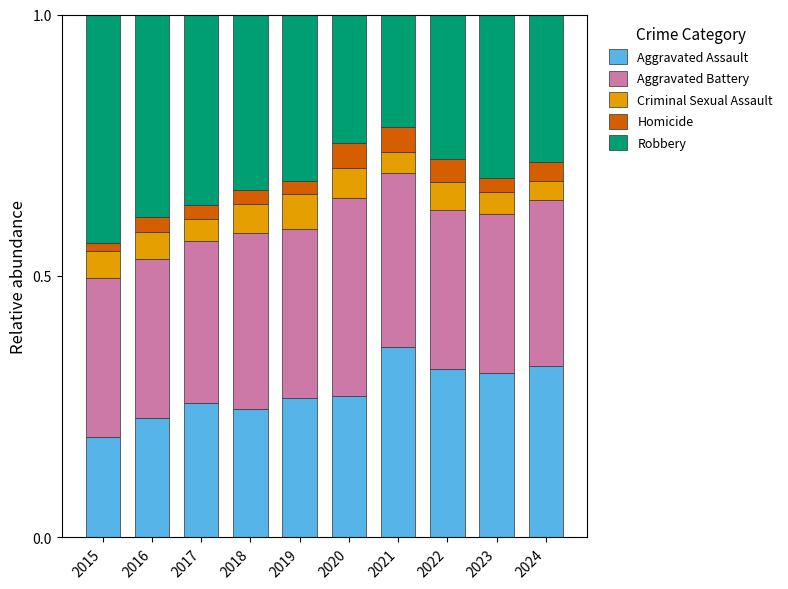

What is the total value across all series at 2022?

1.0